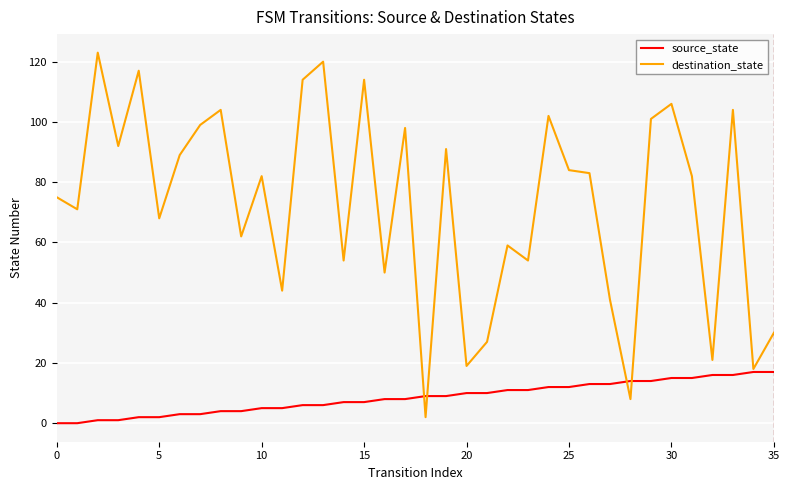

Which series has the largest range (max minus min)?

destination_state